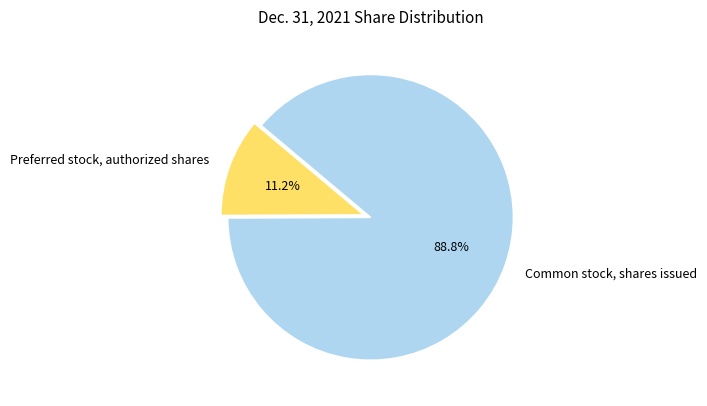

To the nearest percent, what portion does Common stock, shares issued represent?

89%